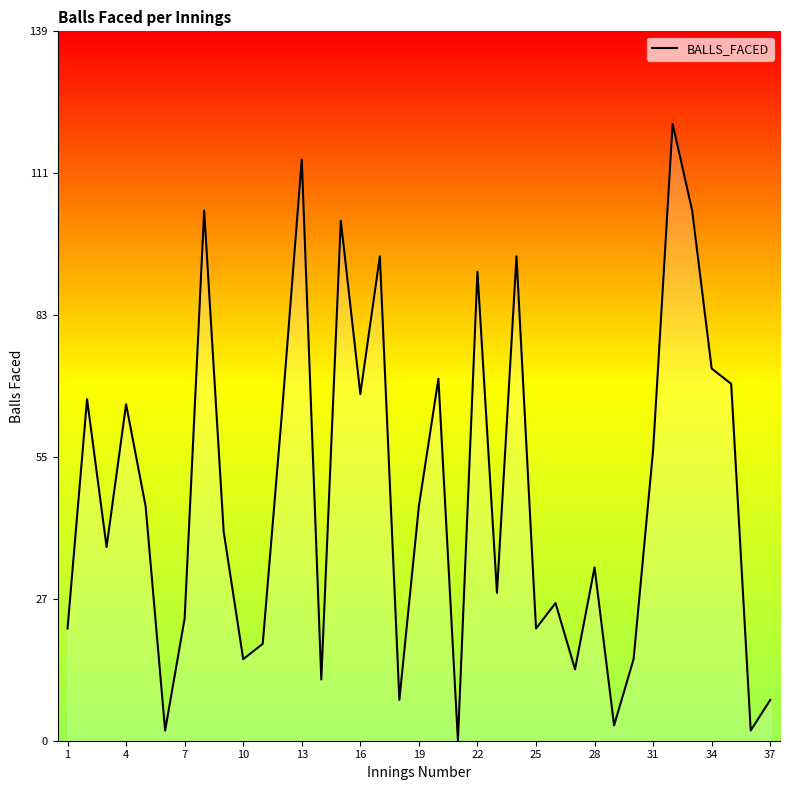

How many interior local peaks (higher than both neighbors) does the data have?

12